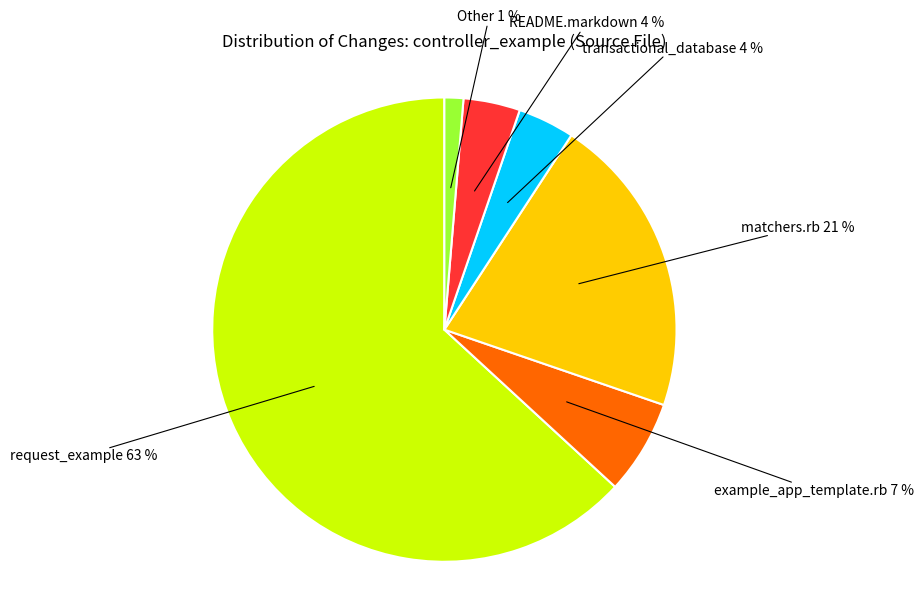

To the nearest percent, what is the difference between the largest and smallest slice percentages?

62%